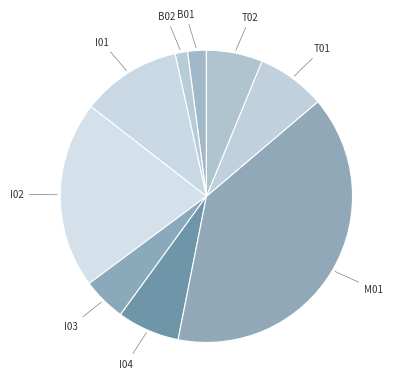

Approximately how many times larger is the value at I02 compared to M01?

0.5